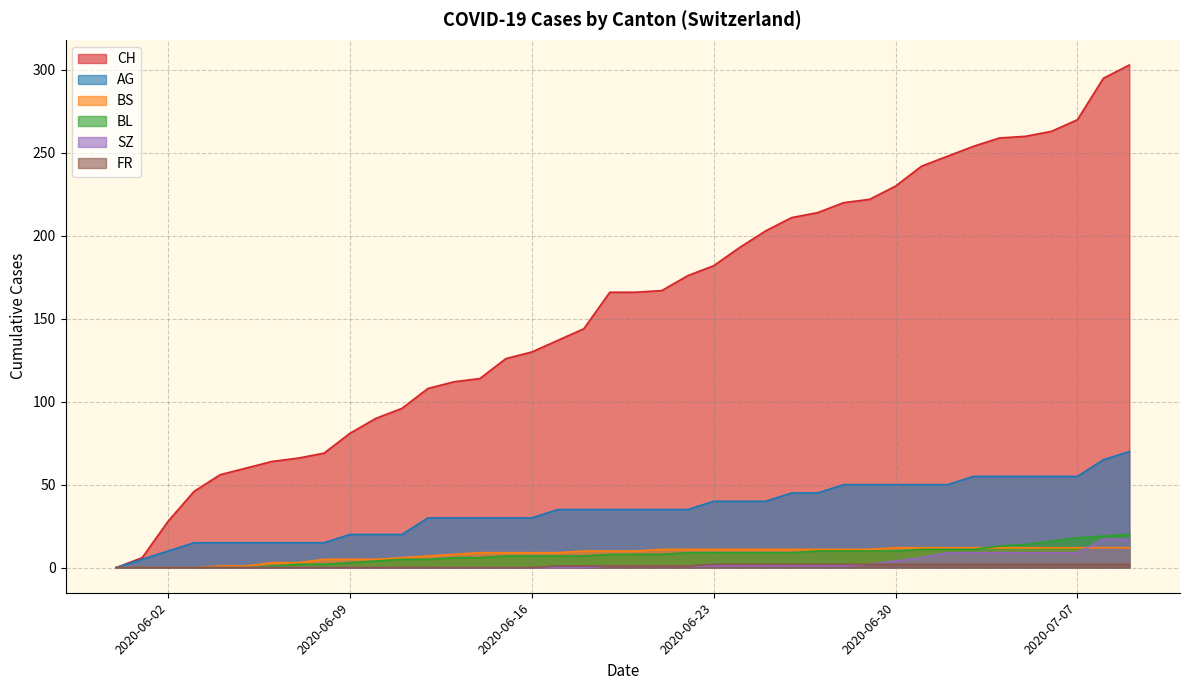

Which series has the widest spread of values?

CH